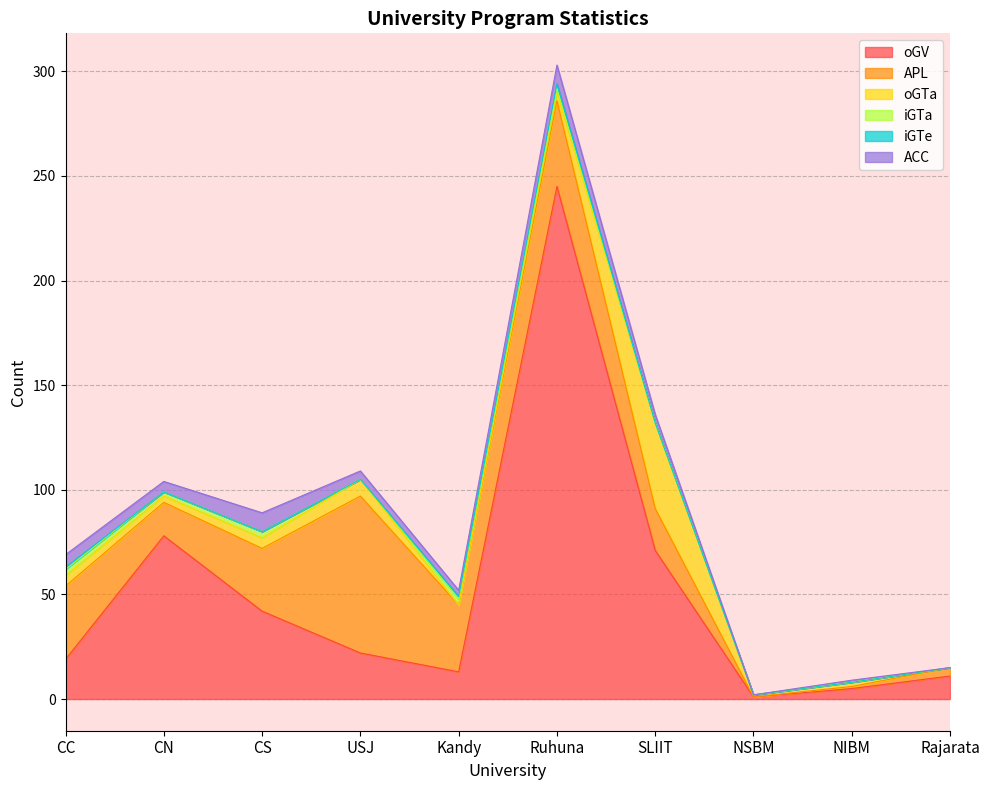

What is the value of the iGTa point at the 3rd from the left?

3